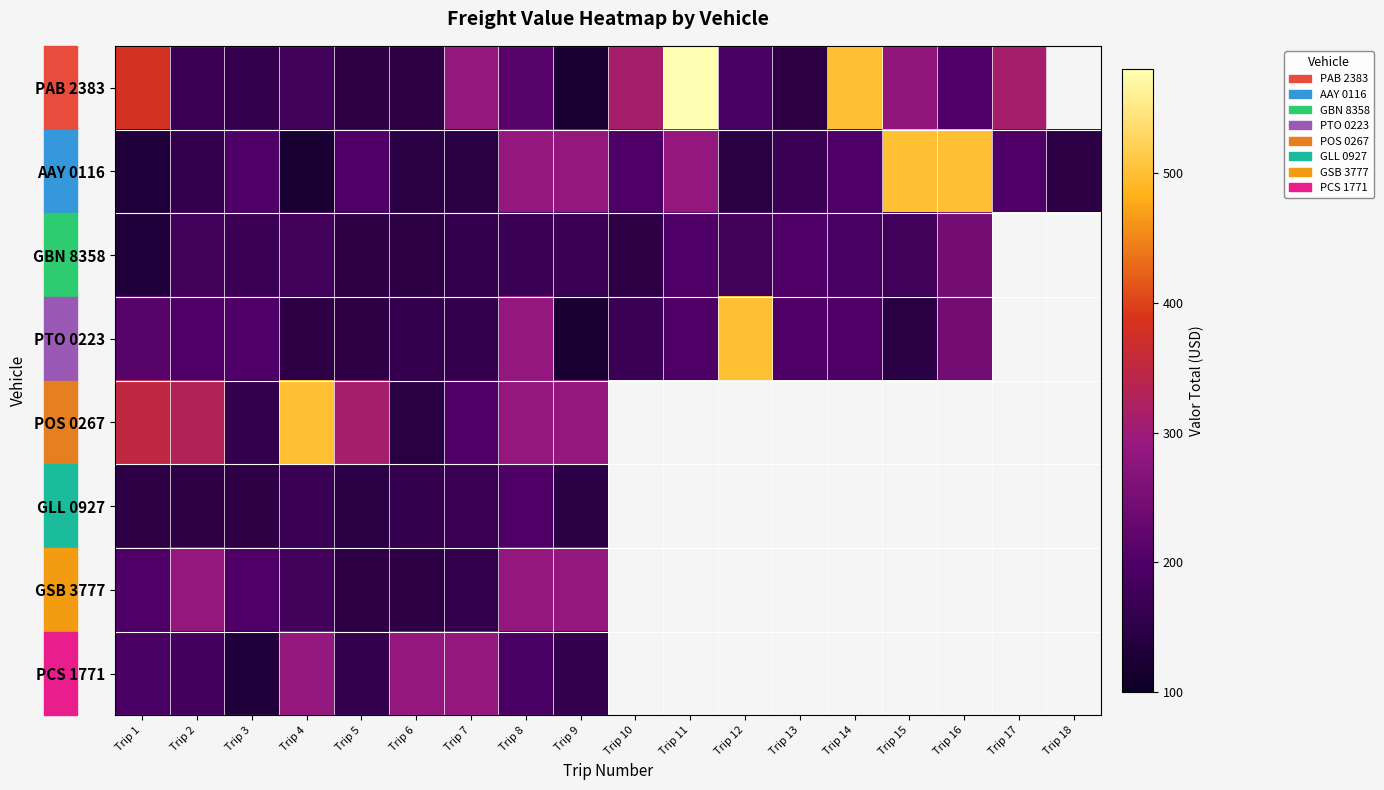

Which series has the largest range (max minus min)?

PAB 2383